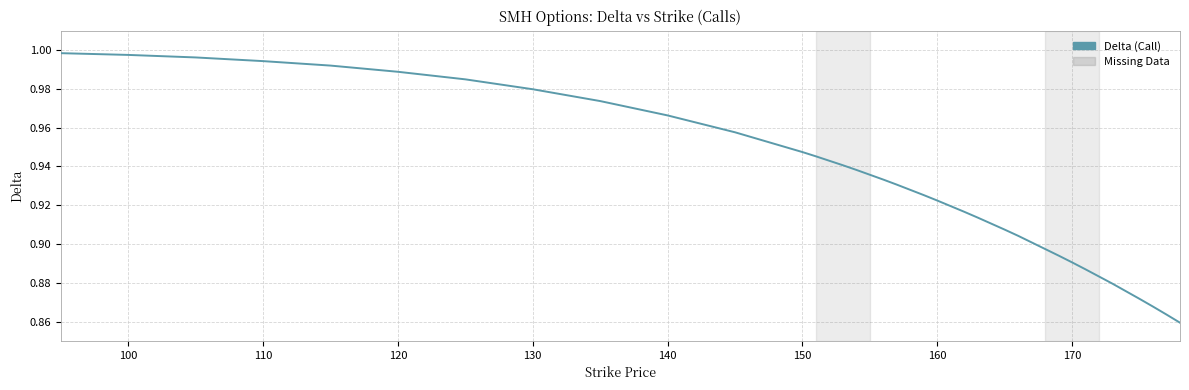

Does the chart display data point markers on the line(s)?

No